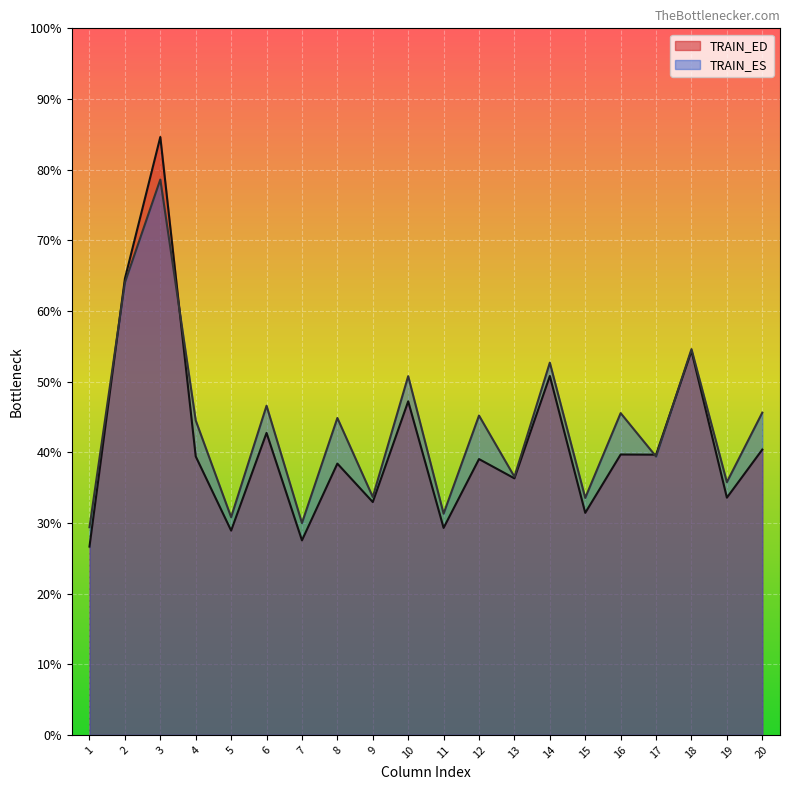

At 1, list the series in order from smallest to largest.

TRAIN_ED, TRAIN_ES